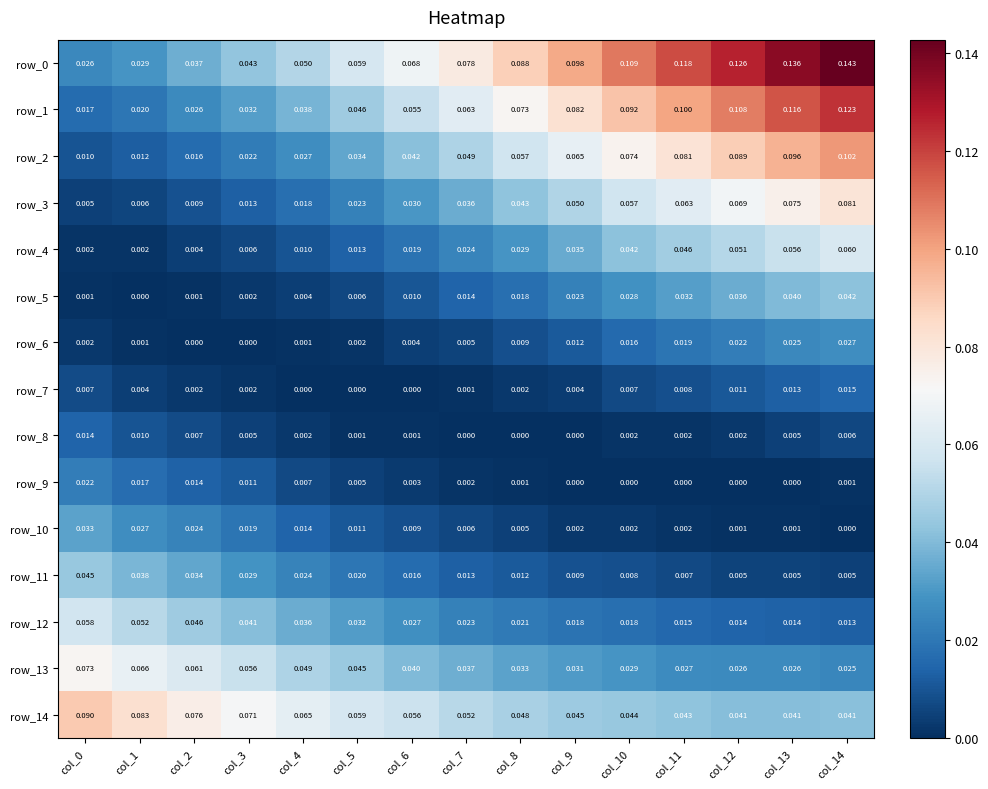

Is the value of row_4 at col_13 greater than the value of row_12 at col_14?

Yes